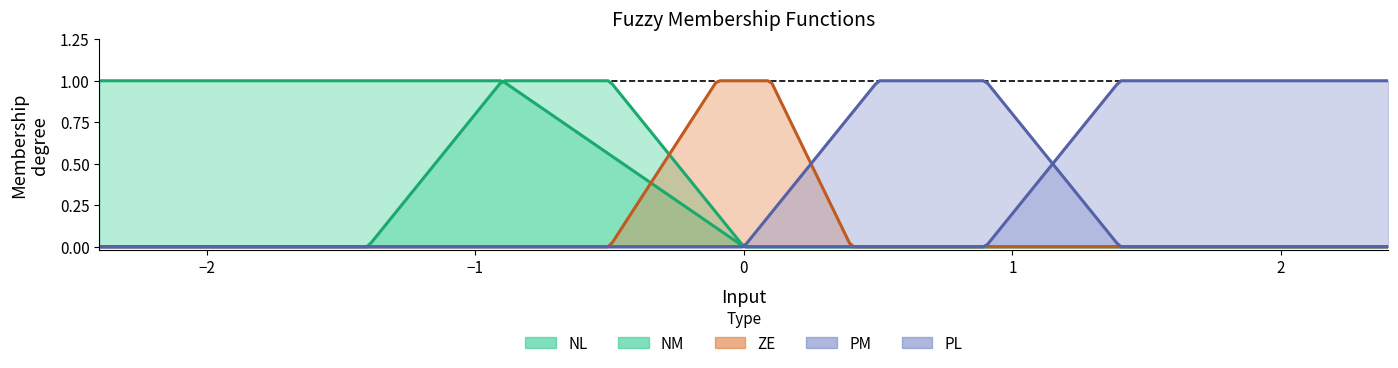

True or false: PL has more than 0 interior local peaks.

False